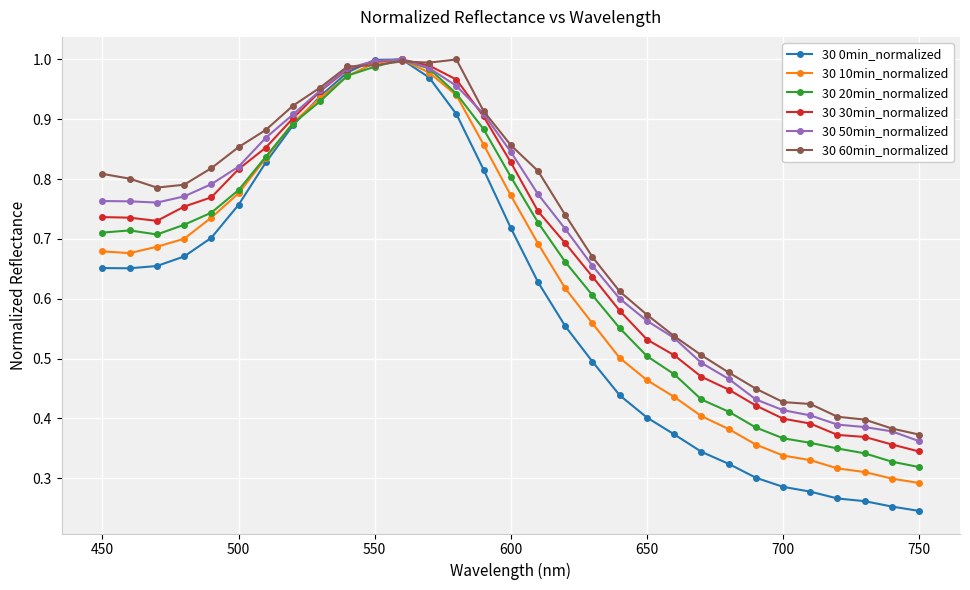

What are all the series names shown in the legend?

30 0min_normalized, 30 10min_normalized, 30 20min_normalized, 30 30min_normalized, 30 50min_normalized, 30 60min_normalized